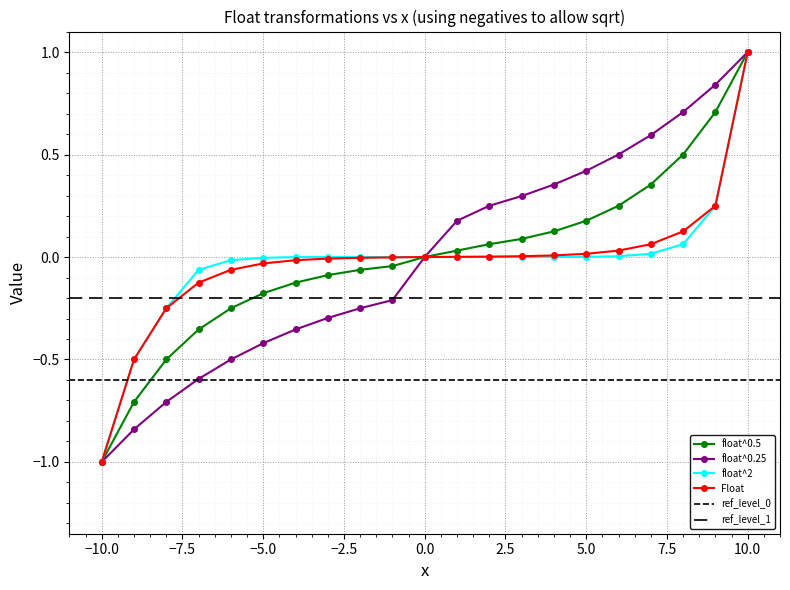

What is the maximum value for float^2?

1.0